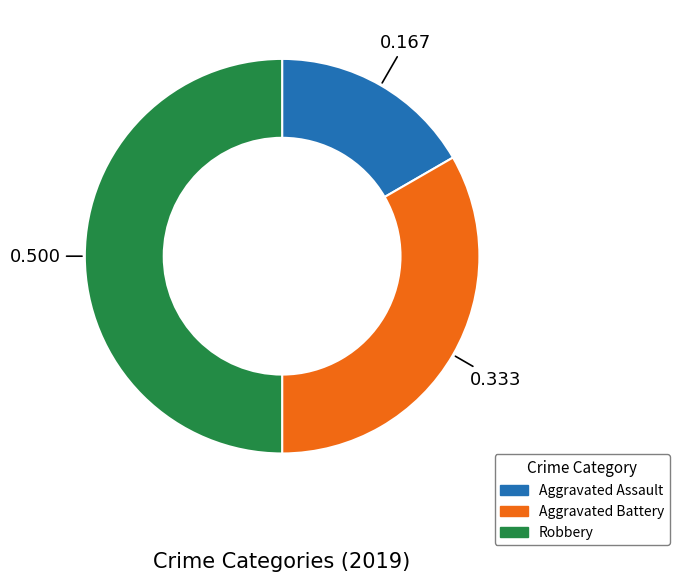

True or false: Aggravated Assault accounts for 17% of the total.

True